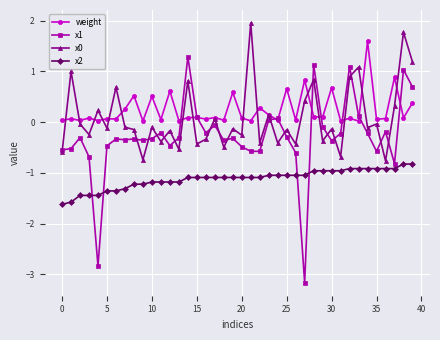

After their last crossing, which series has the higher values: weight or x1?

x1